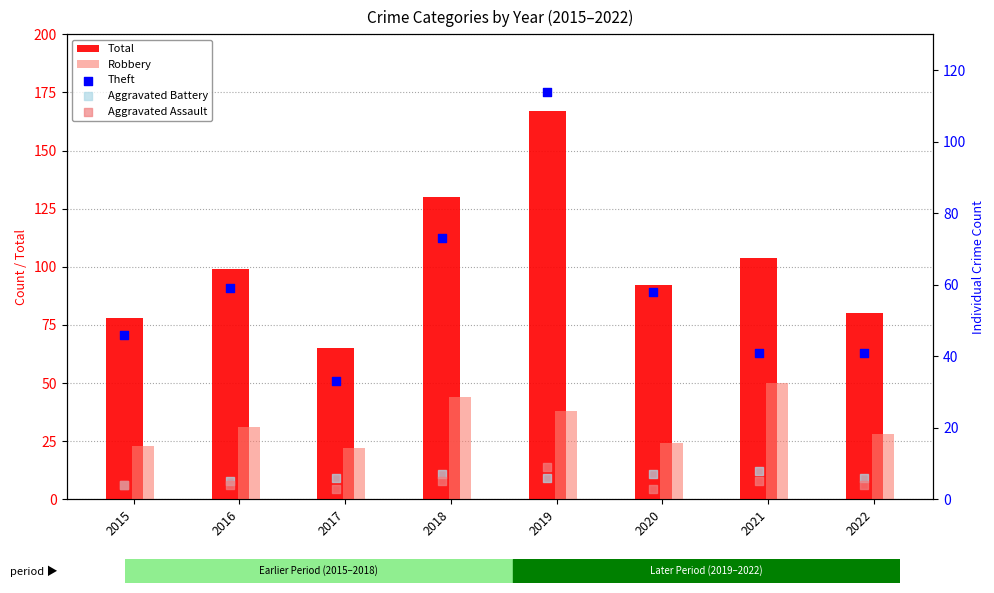

At which category is the sum across all series the highest?

2019